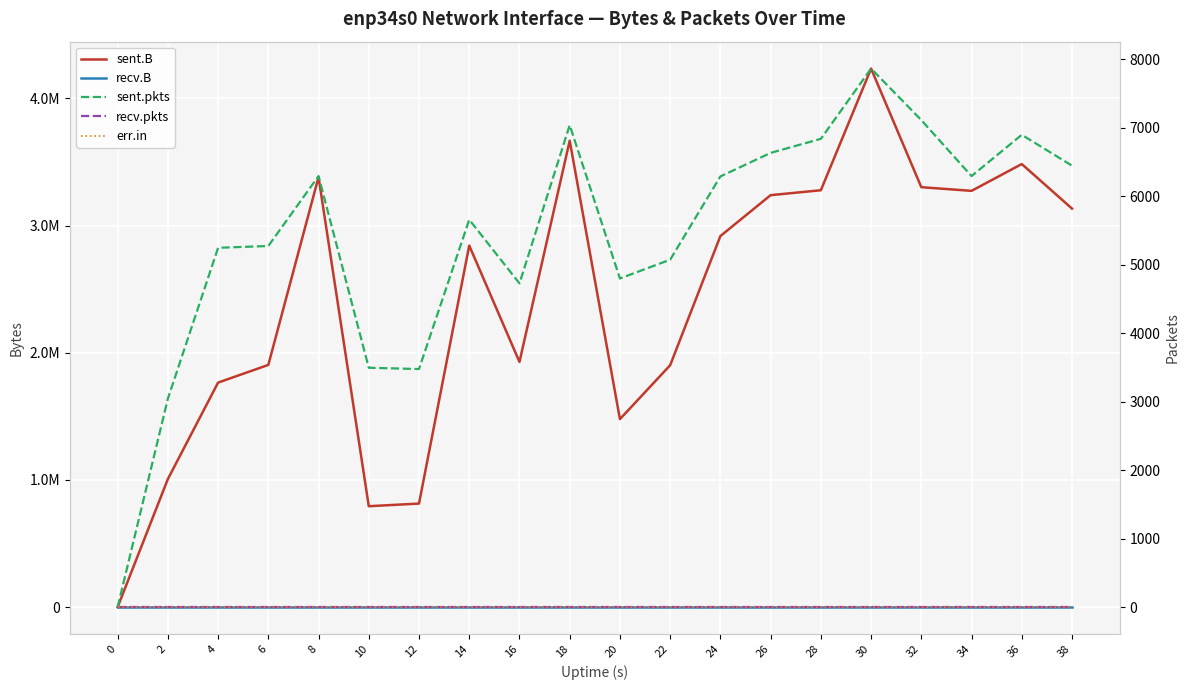

How many lines are shown in the chart?

5